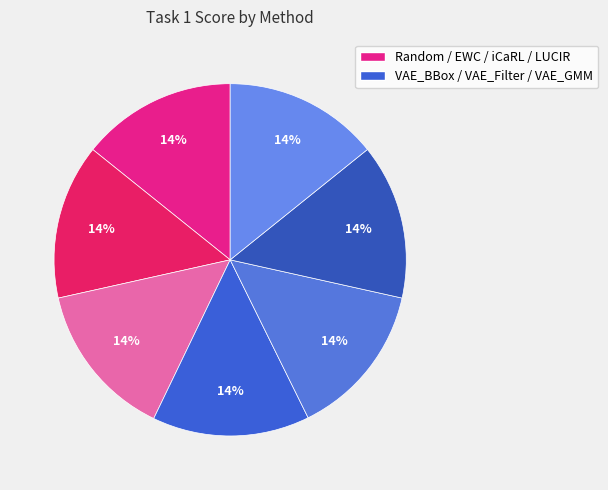

How many segments does this pie chart have?

7